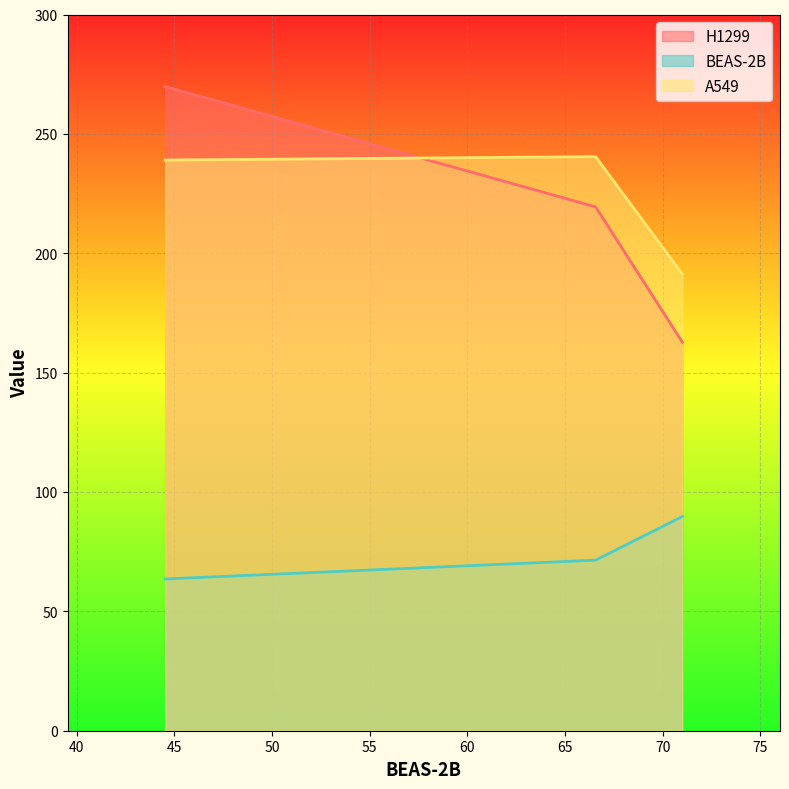

What is the label of the 2nd point from the right?

66.57